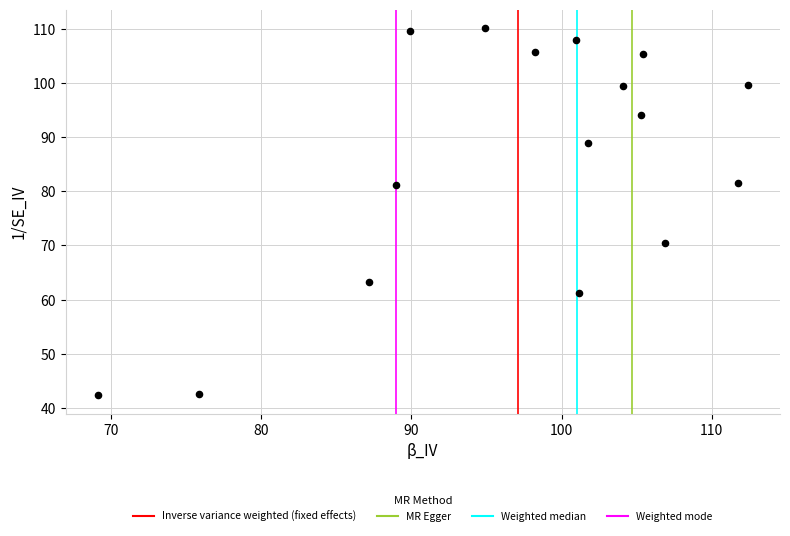

What is the range of X values (max minus min)?

43.2